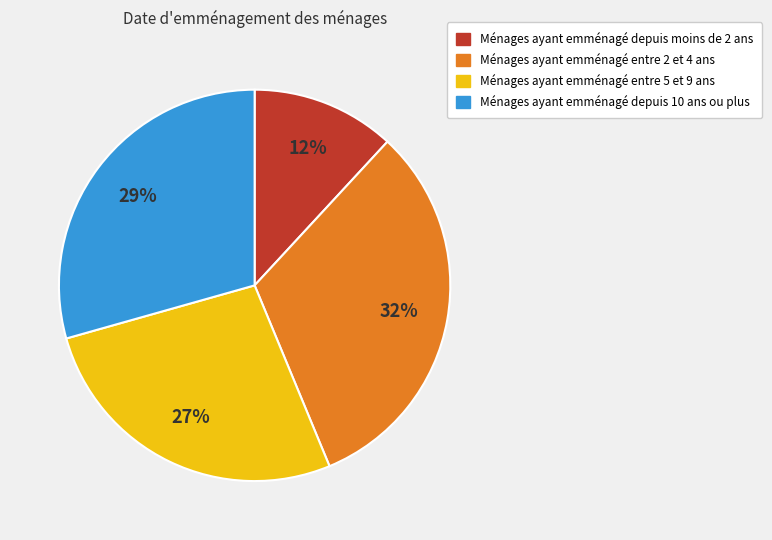

Does any single category account for the majority?

No